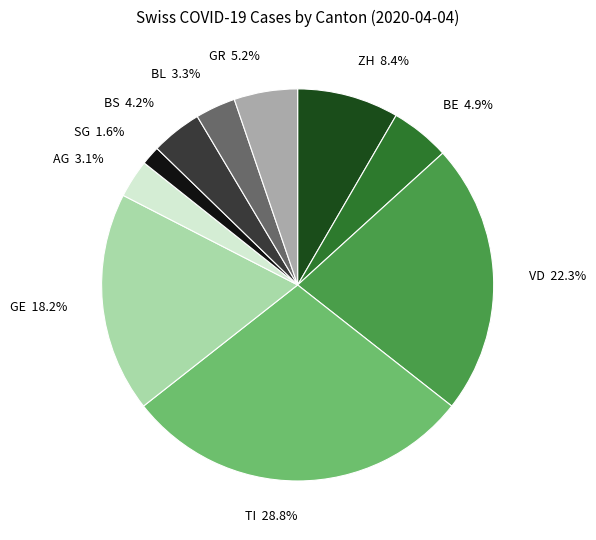

What is the largest slice in the pie chart?

TI